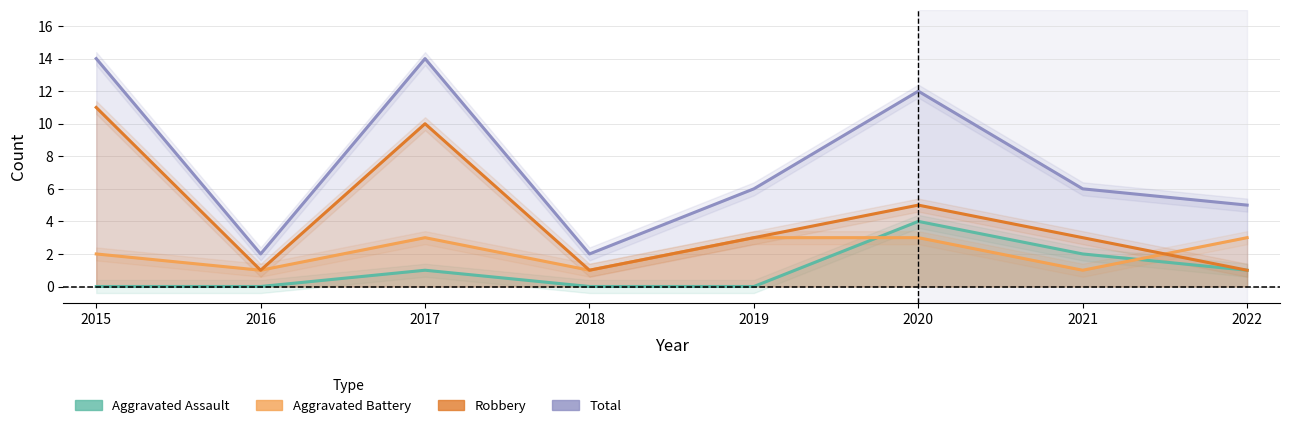

Rank the series at 2016 from lowest to highest value.

Aggravated Assault, Aggravated Battery, Robbery, Total